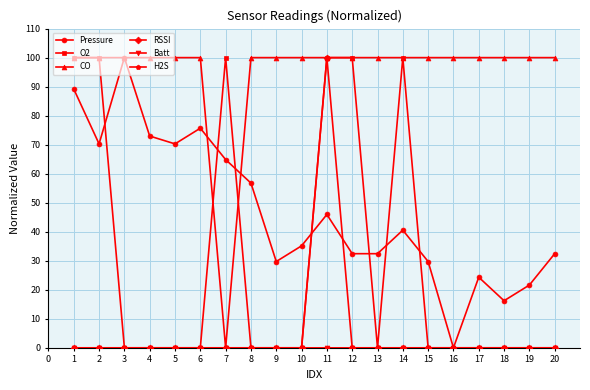

In CO, how many points are lower than both neighbors (excluding endpoints)?

1